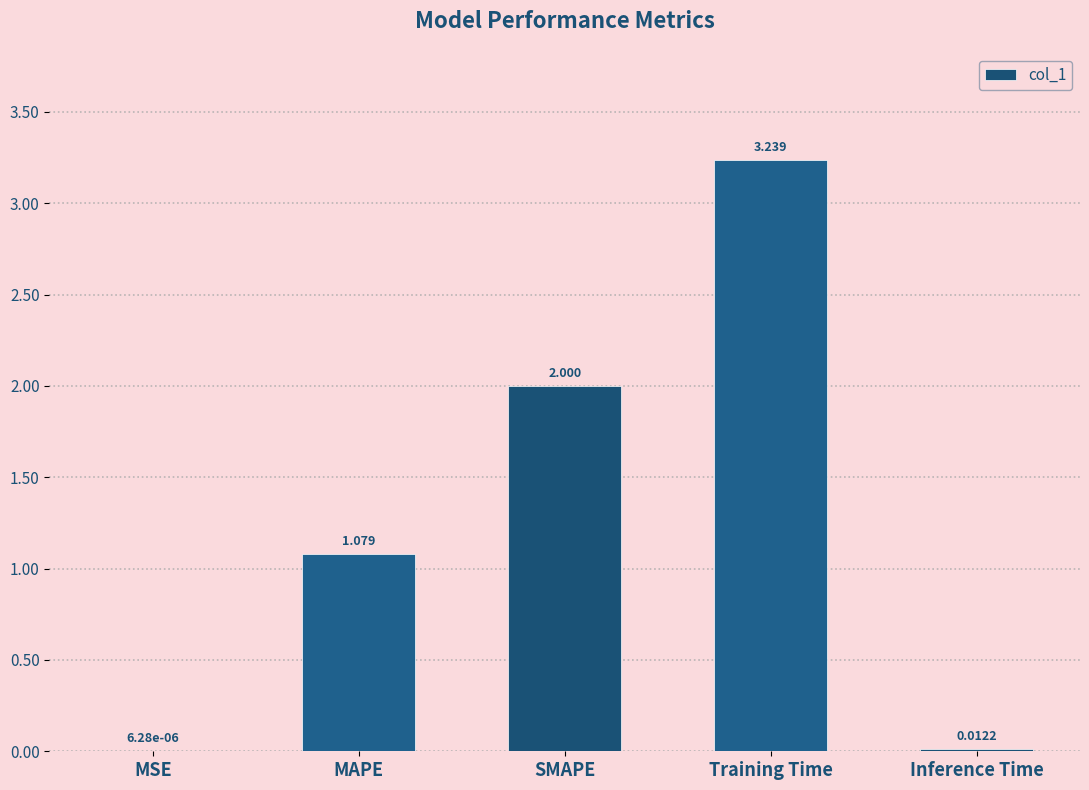

Between SMAPE and Inference Time, which is larger?

SMAPE